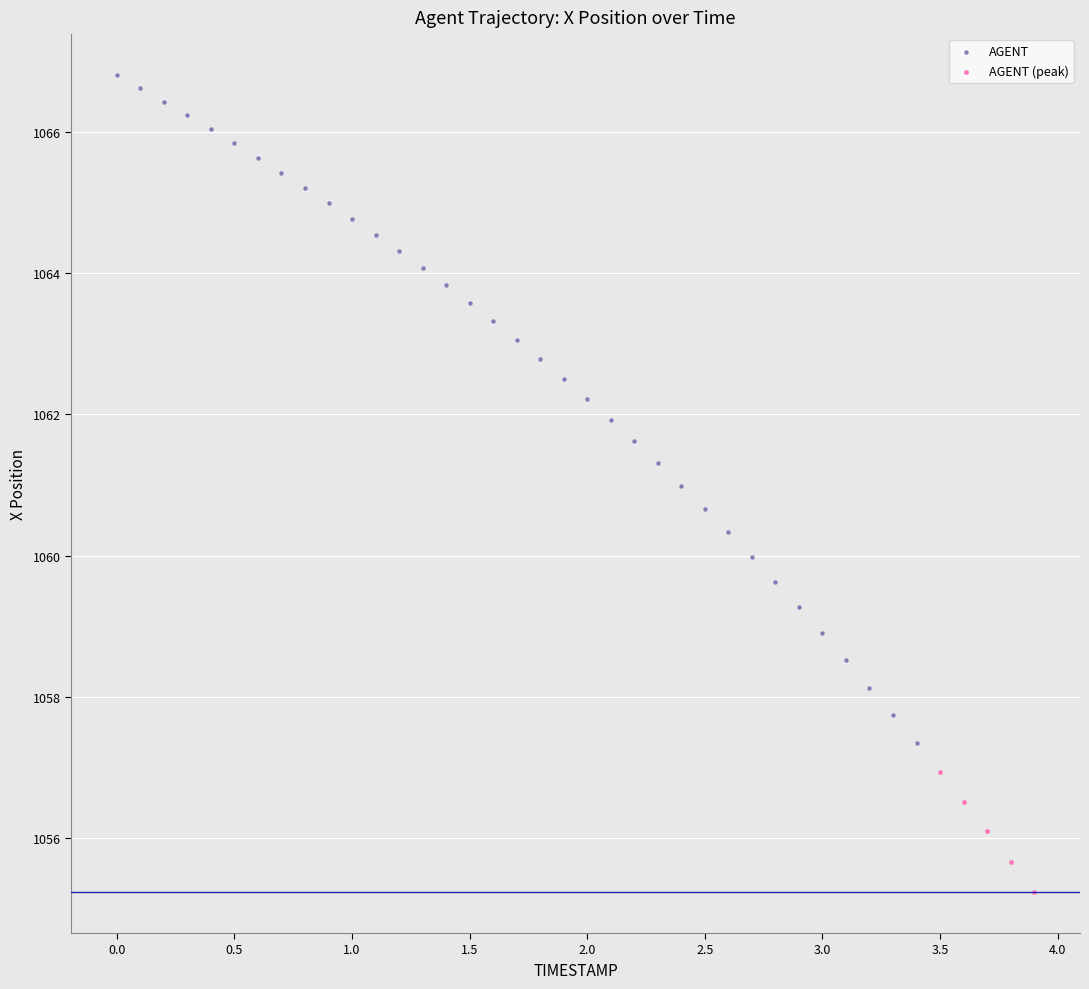

Which series has the largest Y range (max minus min)?

AGENT